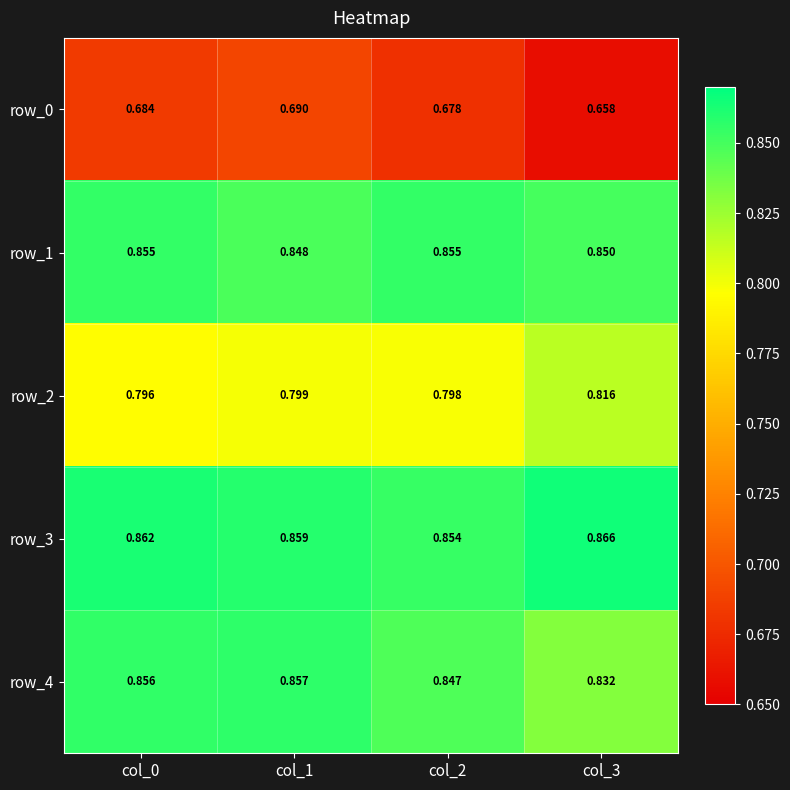

What is the approximate value of row_4 at col_0?

0.9